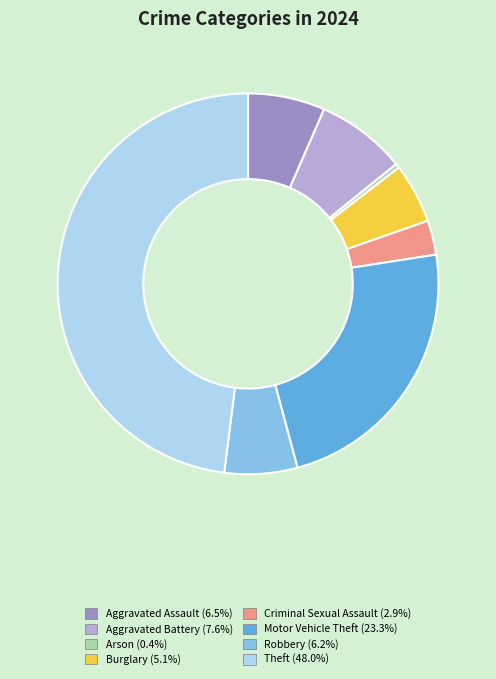

Is there a majority slice in this chart?

No